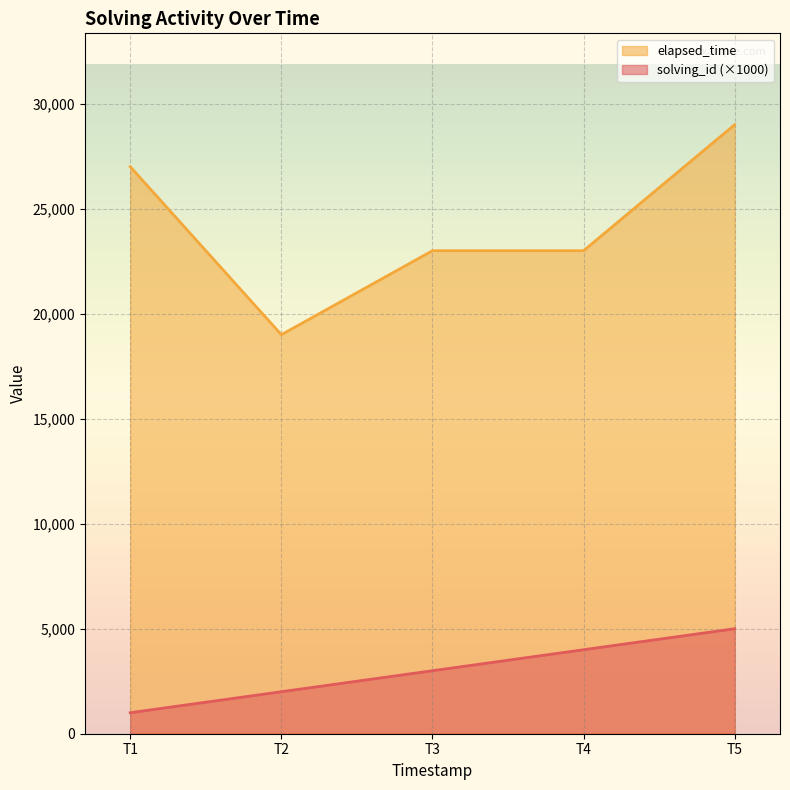

At which category is the sum across all series the highest?

T5